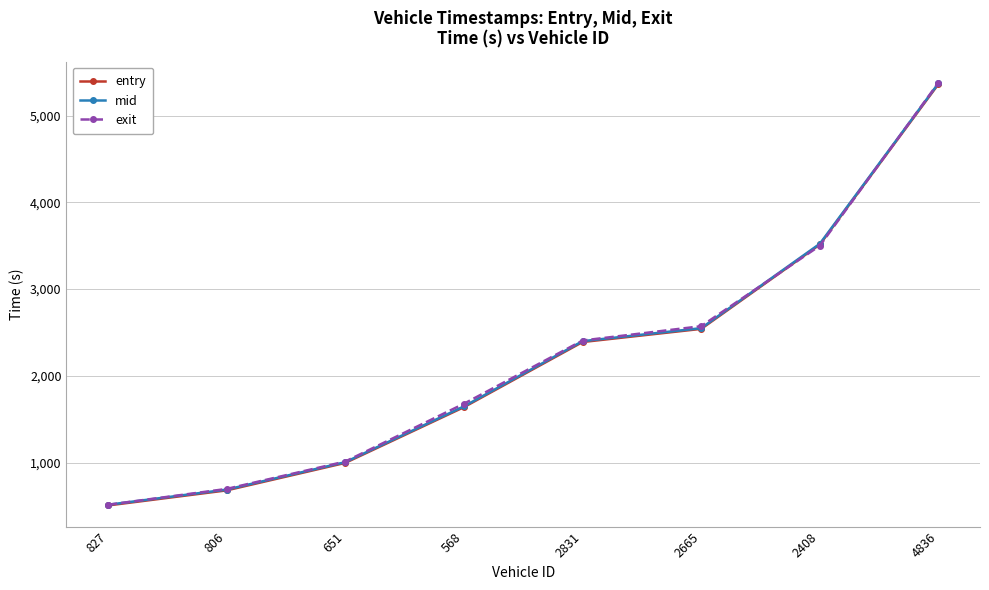

What is the average value of the entry series?

2204.3